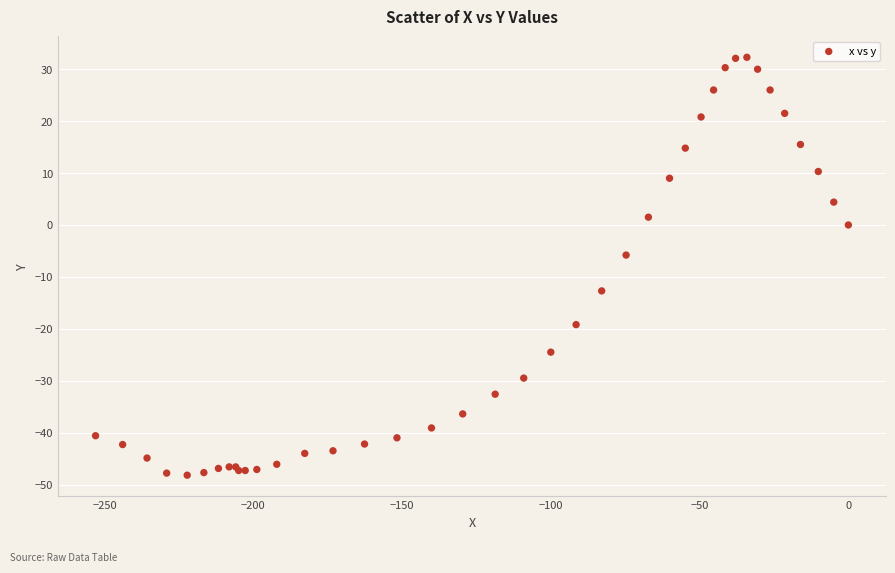

What Y value in the scatter plot is closest to -7?

-5.8